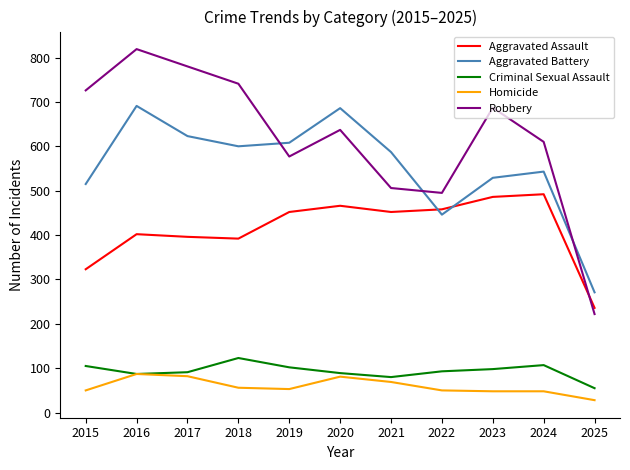

What are all the series names shown in the legend?

Aggravated Assault, Aggravated Battery, Criminal Sexual Assault, Homicide, Robbery